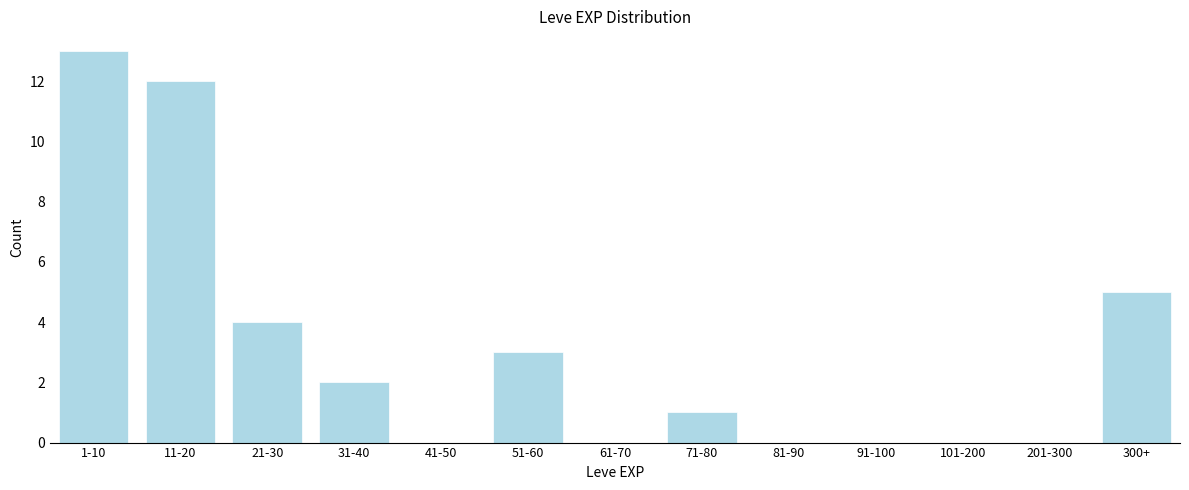

Reading right to left, transcribe all the data shown in this chart.

300+=5	201-300=0	101-200=0	91-100=0	81-90=0	71-80=1	61-70=0	51-60=3	41-50=0	31-40=2	21-30=4	11-20=12	1-10=13